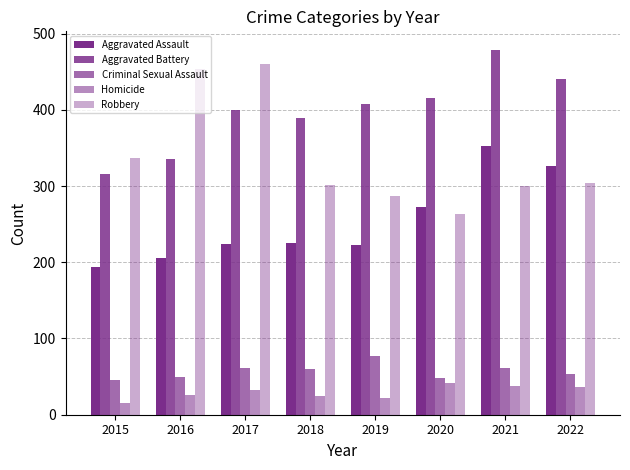

Where does the Homicide series first go above 33?

2020